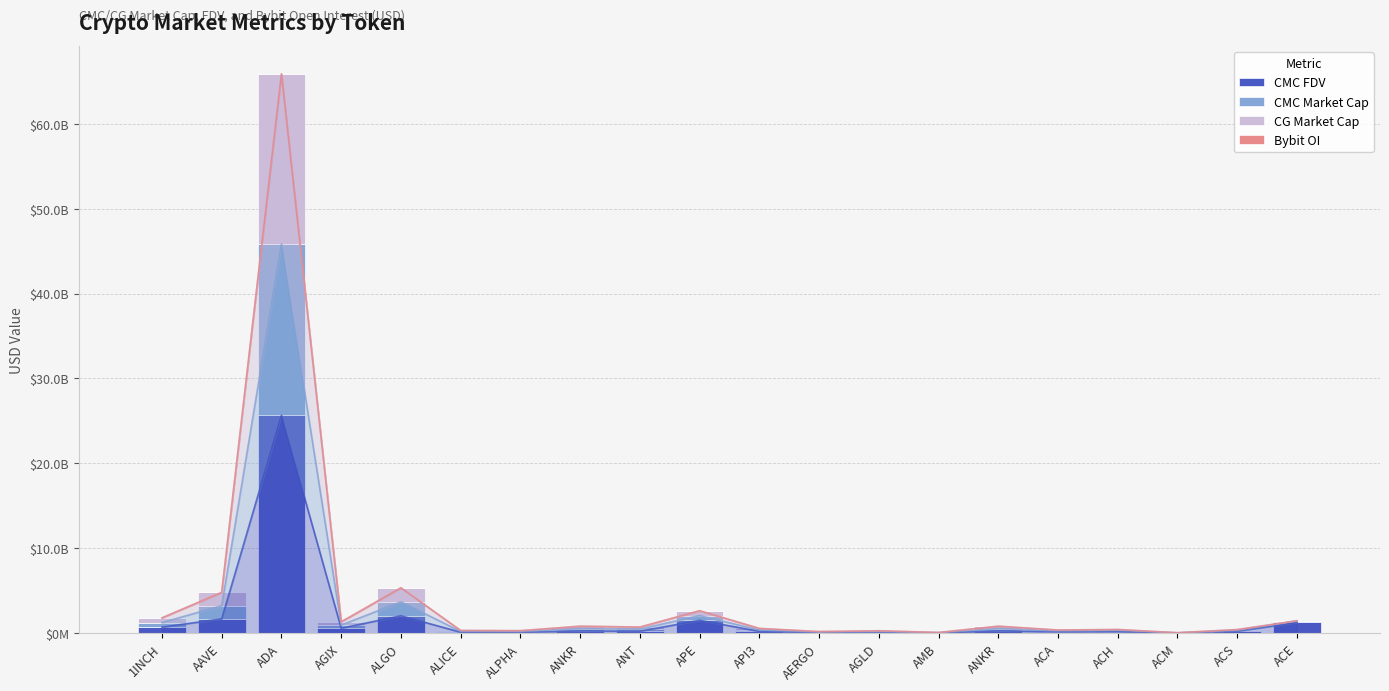

Count the number of categories in the chart.

20